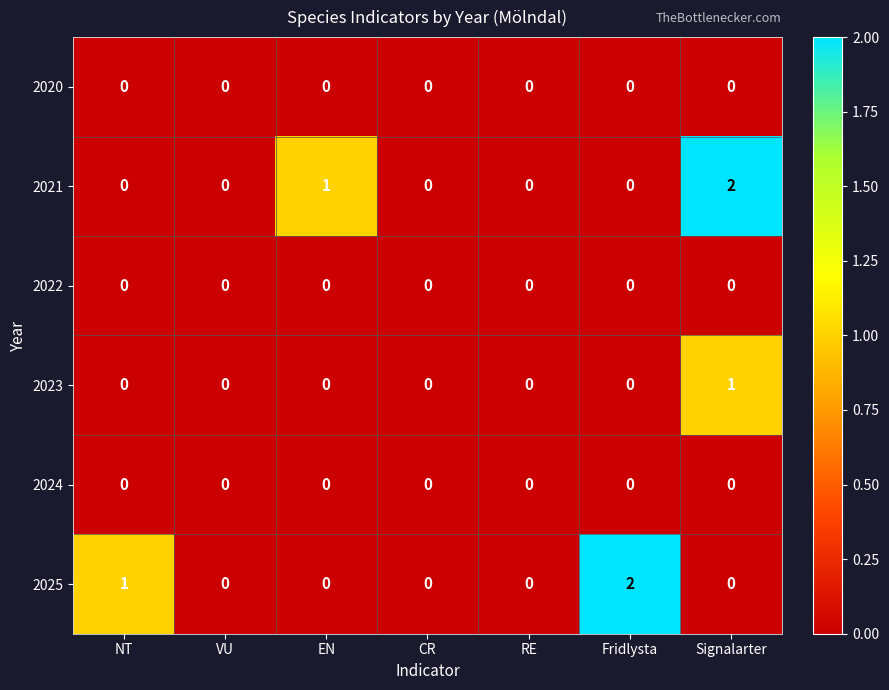

How many categories are shown in the chart?

7